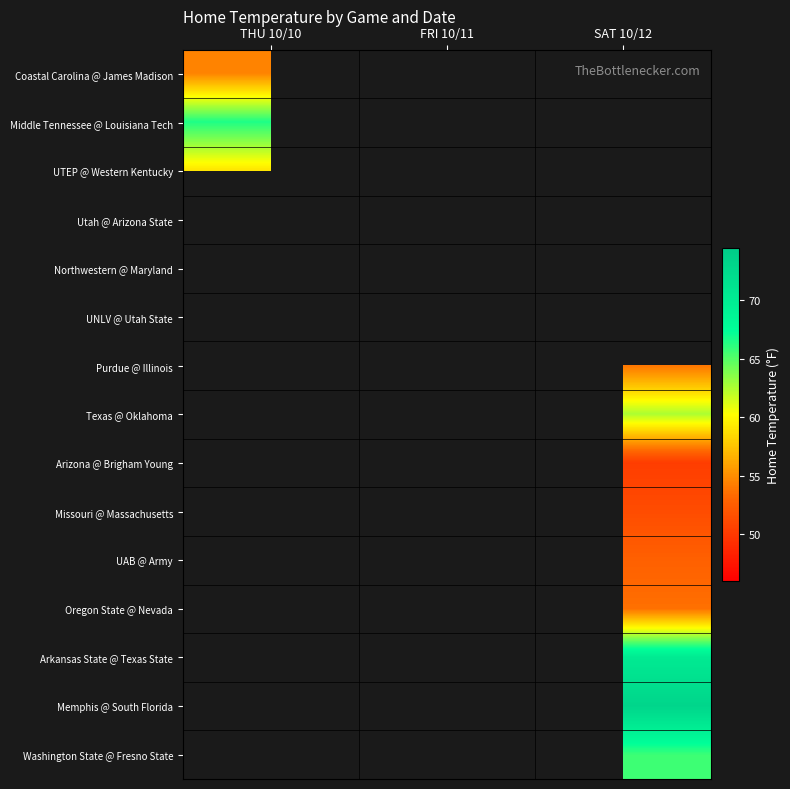

Between THU 10/10 and SAT 10/12, which is larger?

SAT 10/12